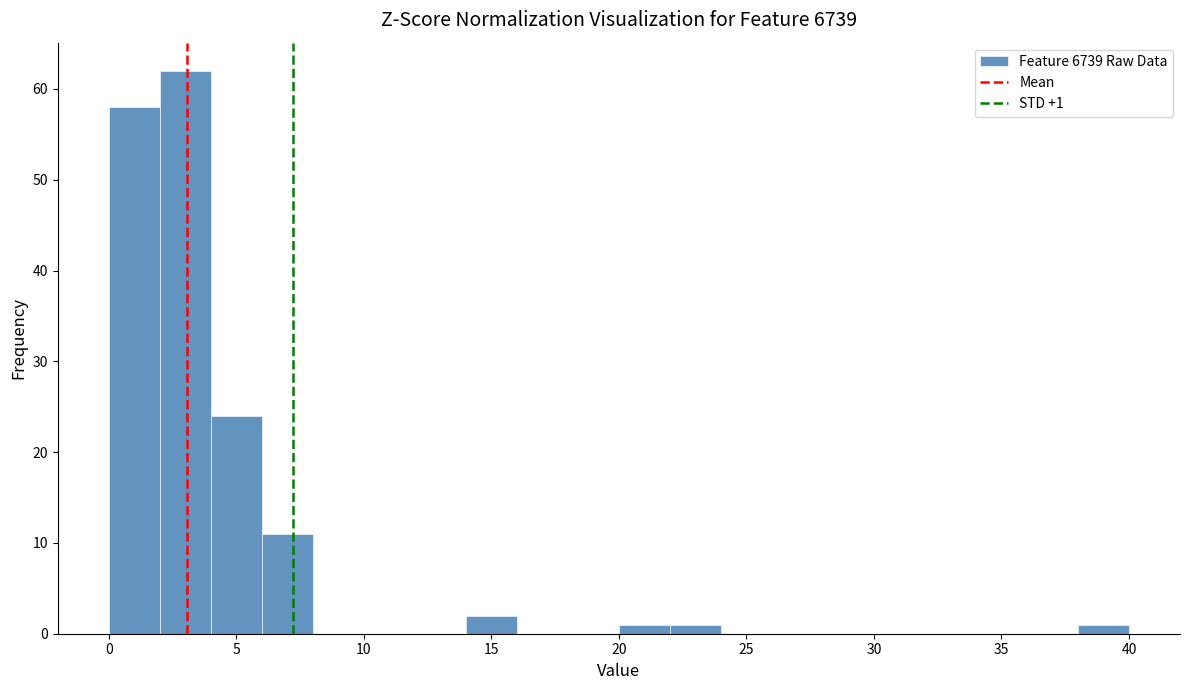

Over which range of the x-axis is the bar tallest?

2 to 4